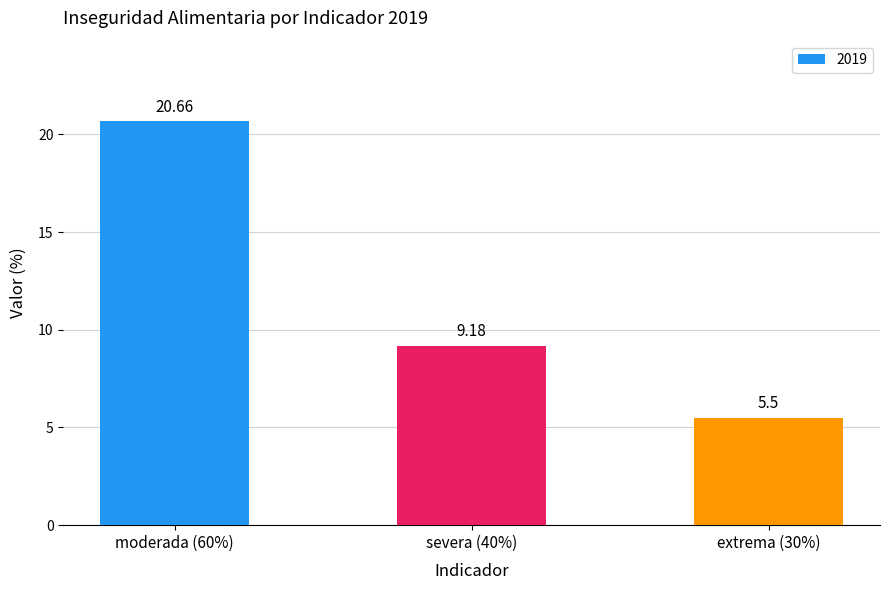

True or false: the data shows 20.7 at moderada (60%).

True